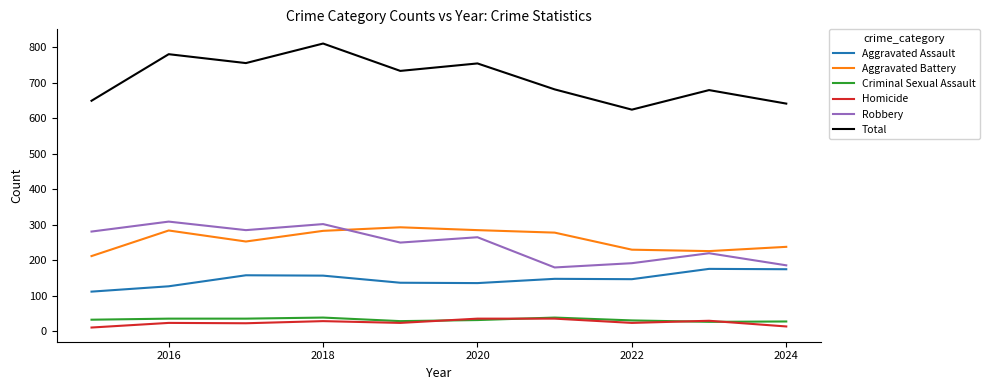

Which series has the largest range (max minus min)?

Total